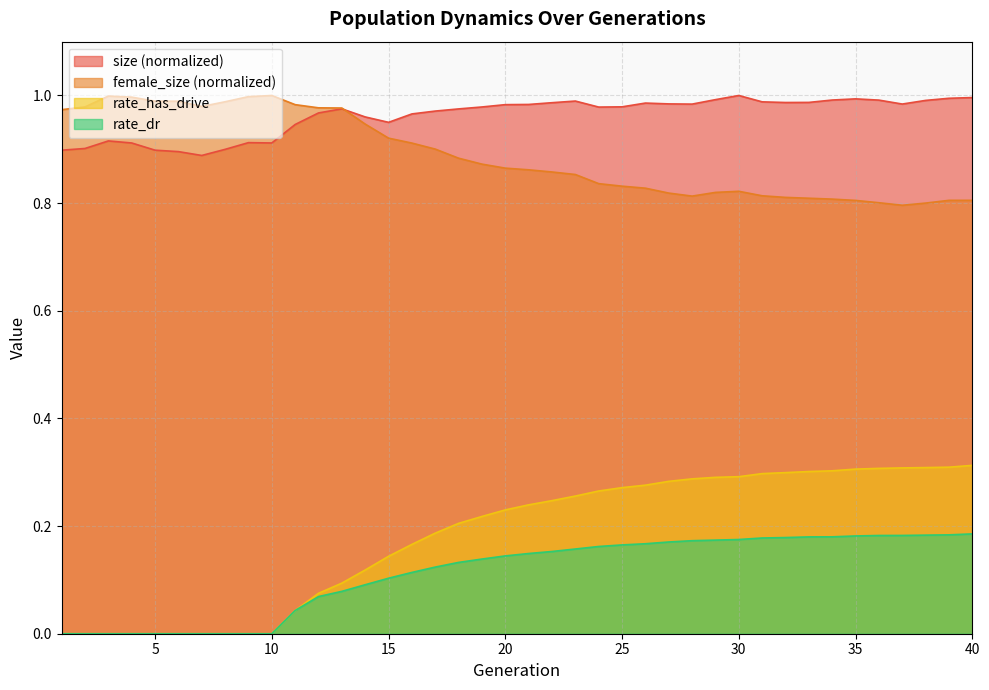

At which label does size reach its peak?

30